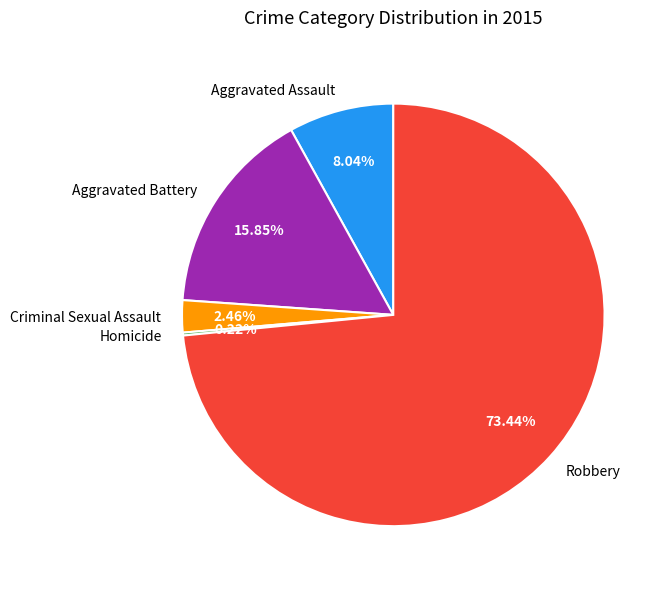

The Aggravated Assault slice represents 8% of the pie. True or false?

True